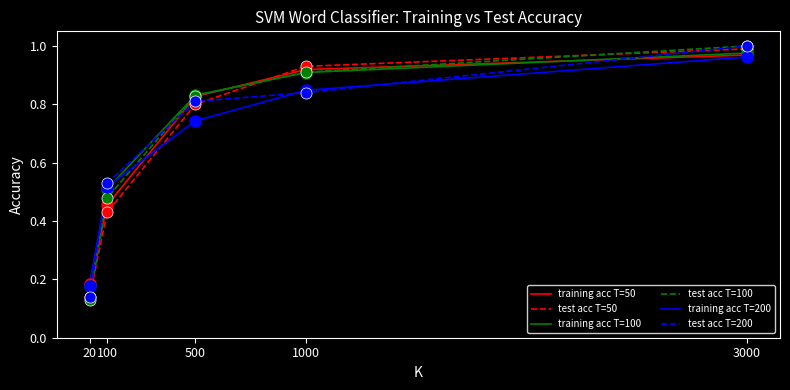

Which series has the largest total across all categories?

training acc T=100